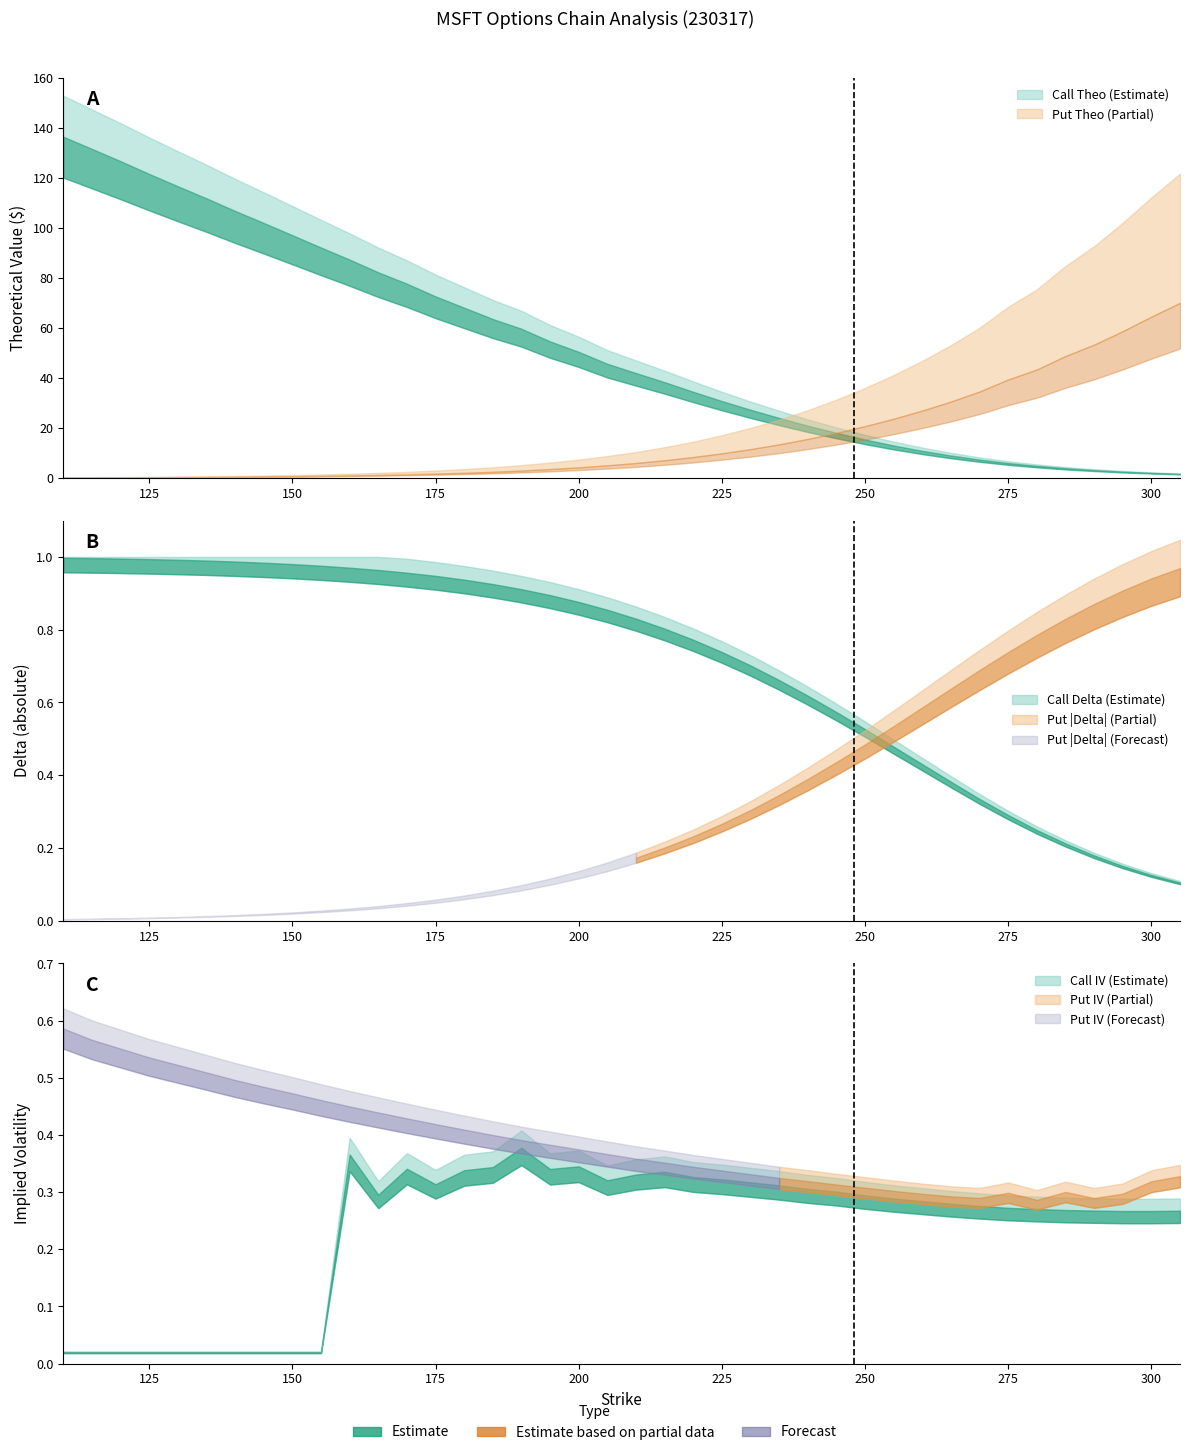

What is the average value of the delta_call series?

0.7